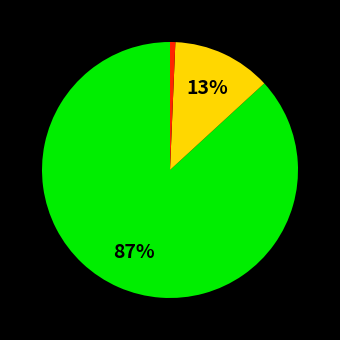

Does any single category account for the majority?

Yes